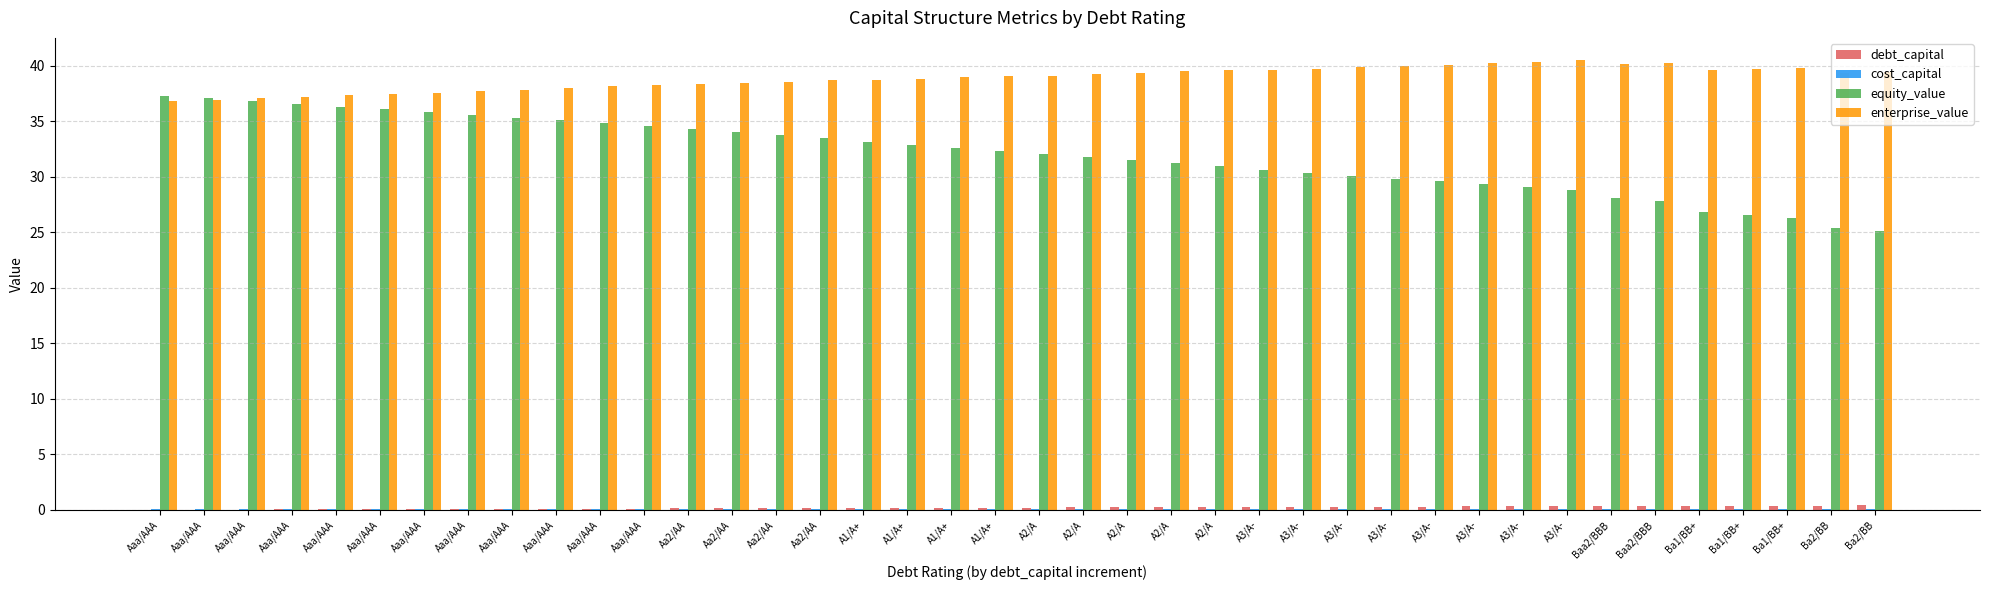

Count the number of categories in the chart.

40